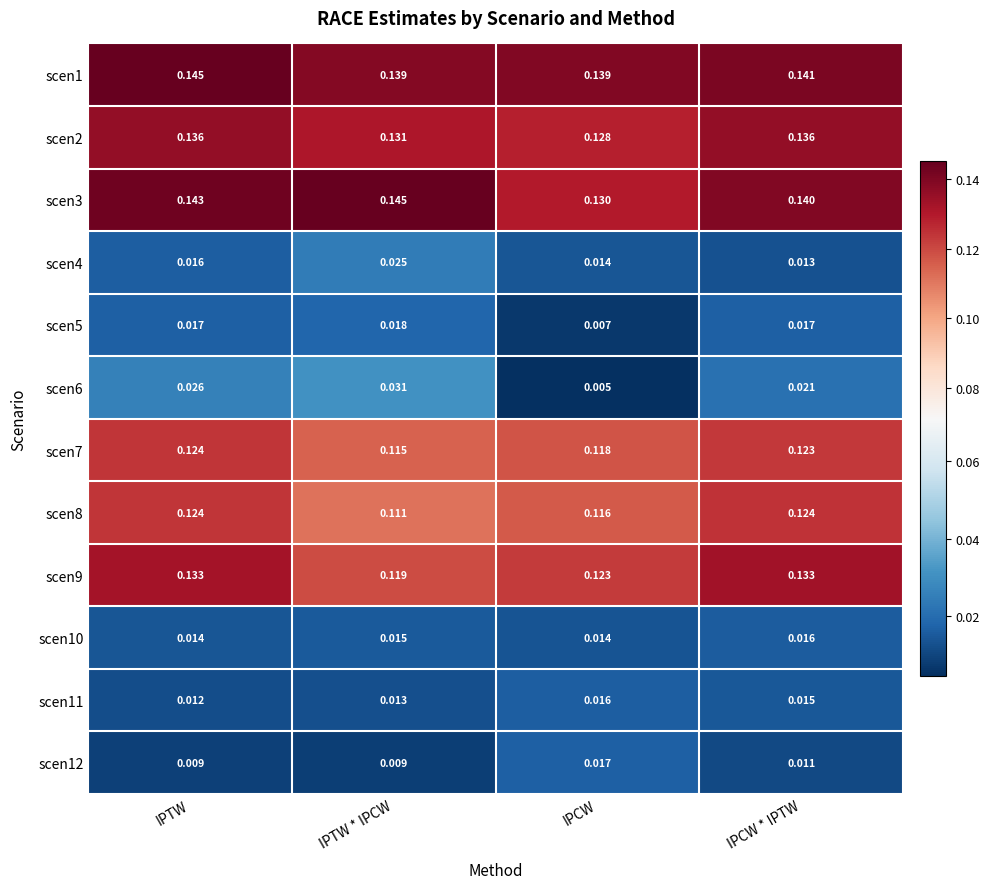

How many series are shown in this chart?

12